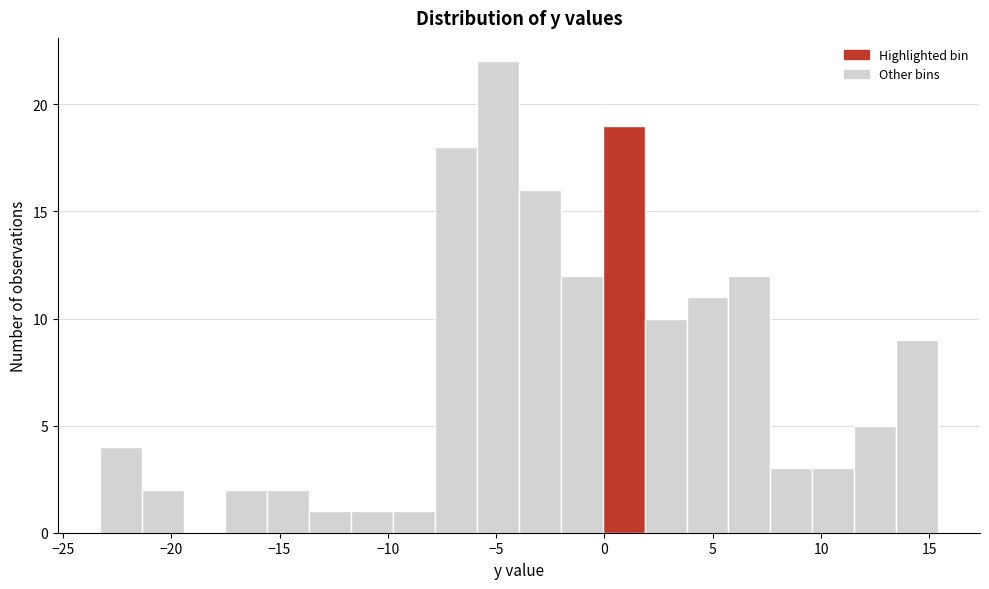

Read against the x-axis, roughly where is the centre of the tallest bar?

-5.0